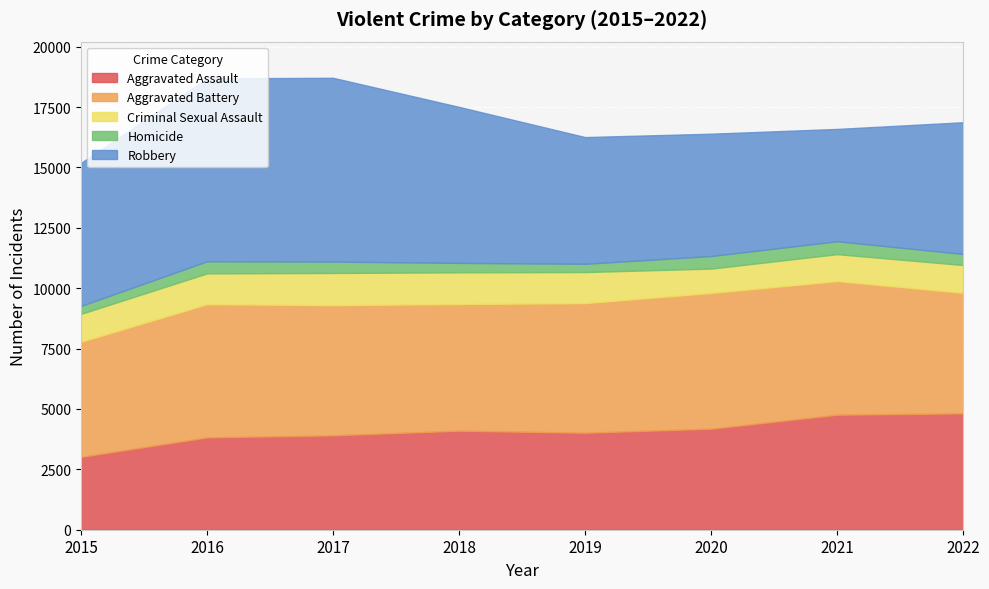

What is the difference between the Criminal Sexual Assault values at 2021 and 2018?

198